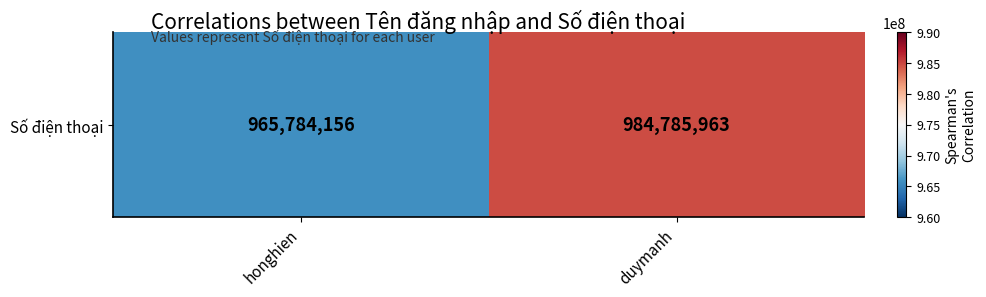

Rank the categories by value from highest to lowest.

duymanh, honghien